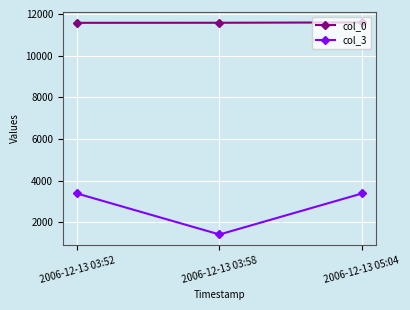

List the series in order of their peak value, highest first.

col_0, col_3